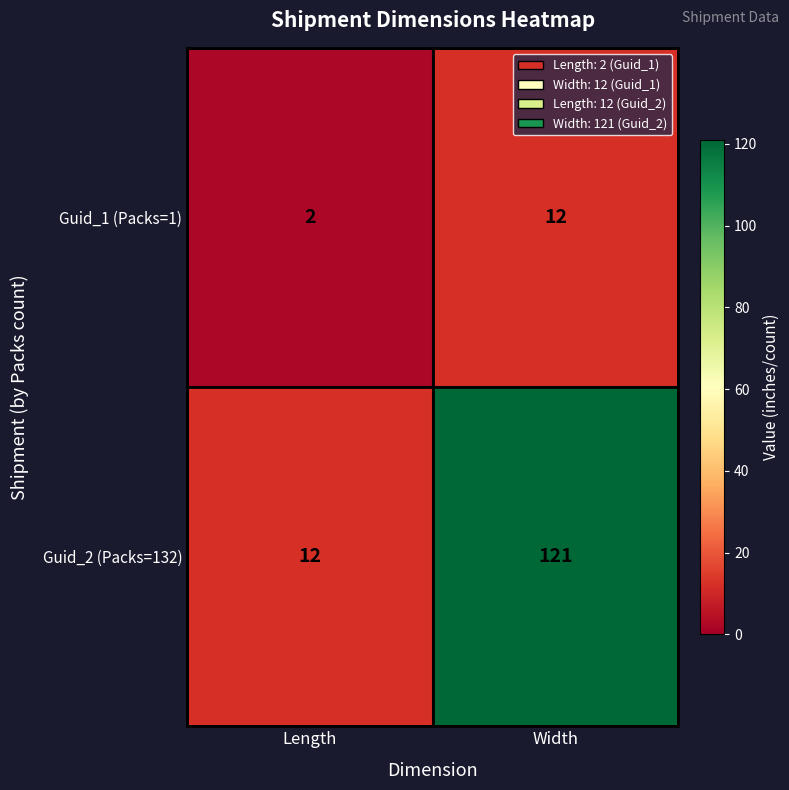

At Width, list the series in order from largest to smallest.

Guid_2 (Packs=132), Guid_1 (Packs=1)